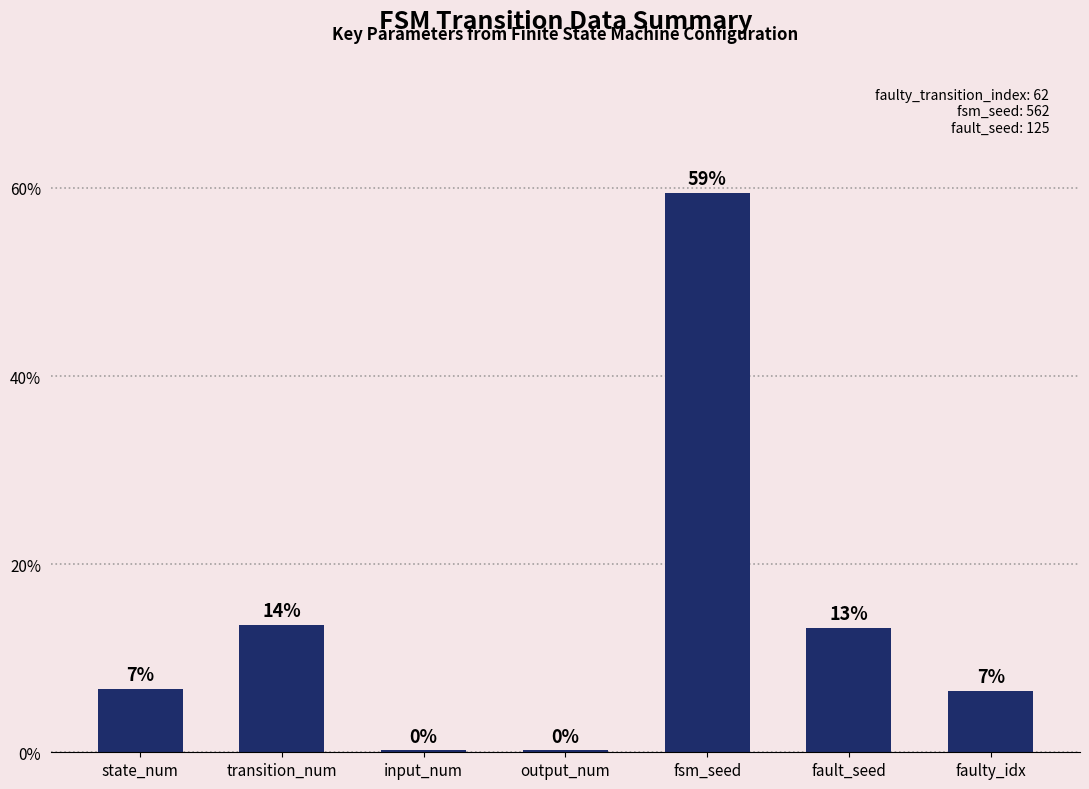

Are the bars horizontal?

No